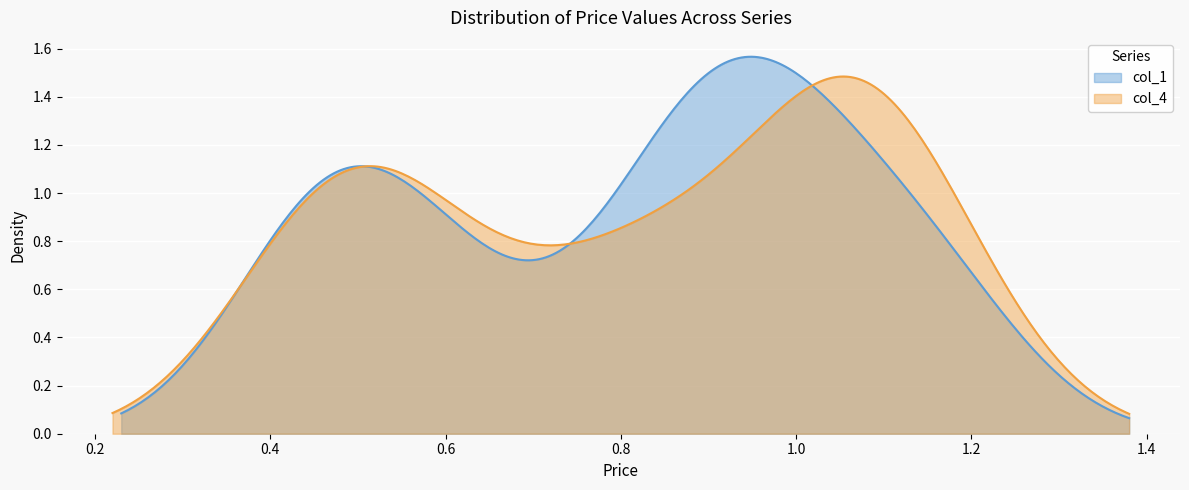

How many intersections are there between col_1 and col_4?

3